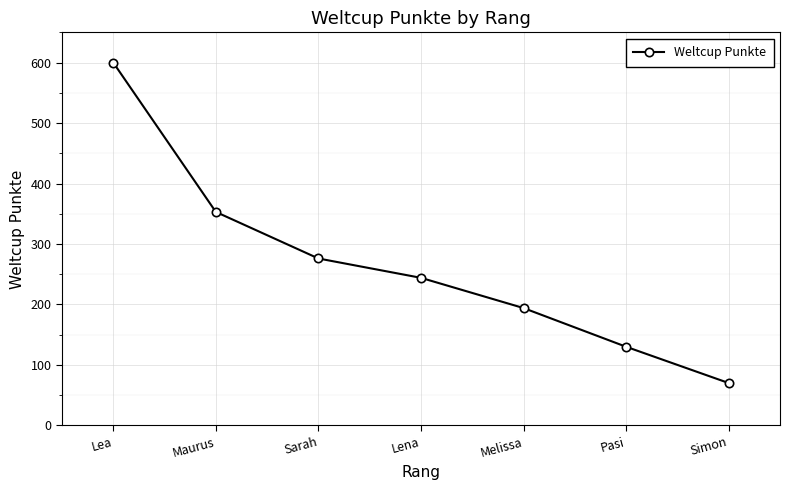

What is the sum of all values?

1867